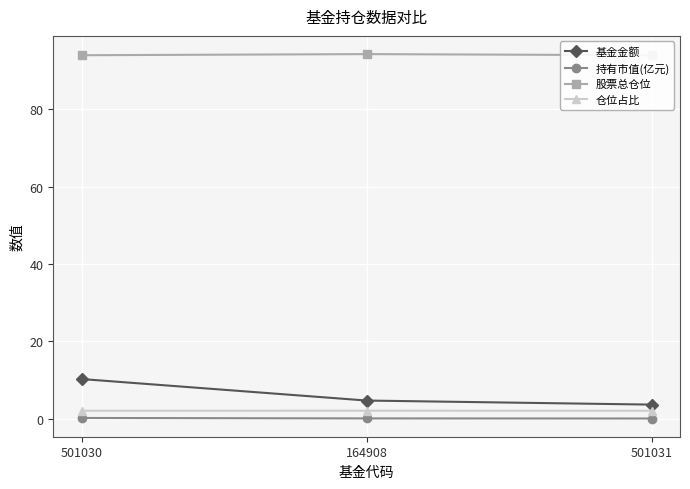

Is the value of 持有市值(亿元) at 501031 greater than the value of 仓位占比 at 501030?

No